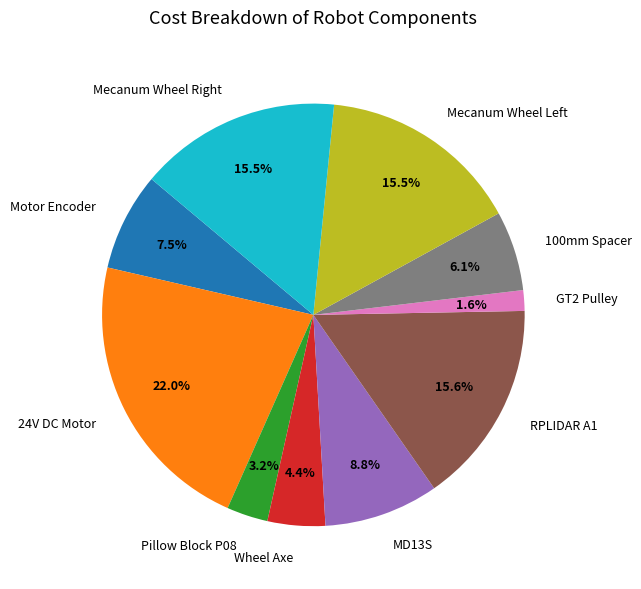

Which category has the smallest portion of the pie?

GT2 Pulley